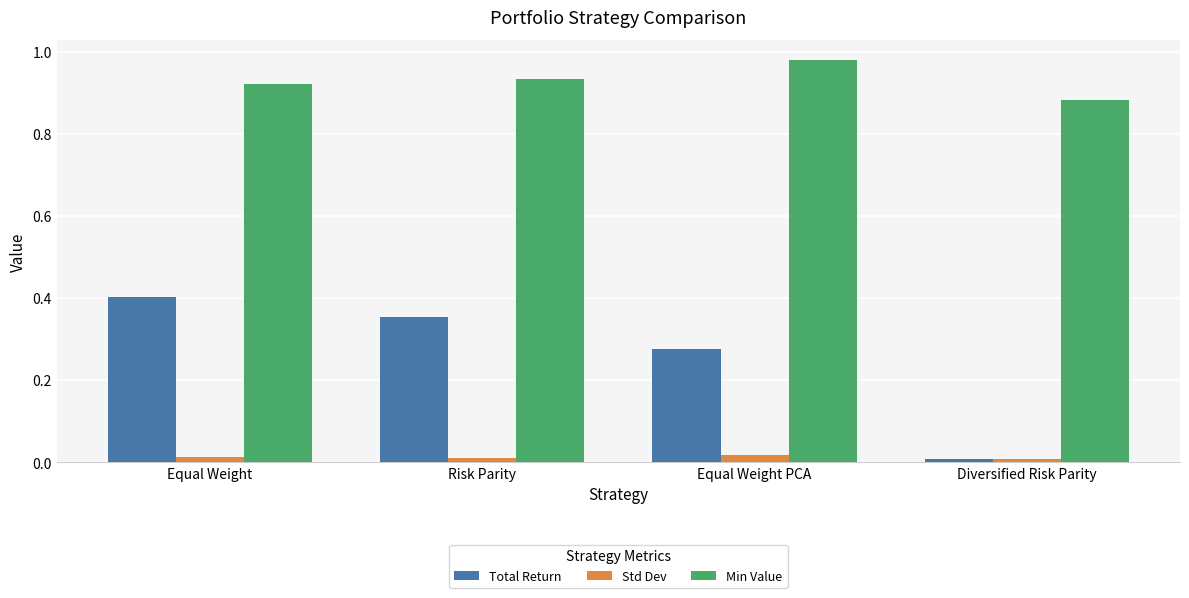

Is the value of Min Value at Equal Weight greater than the value of Std Dev at Equal Weight PCA?

Yes